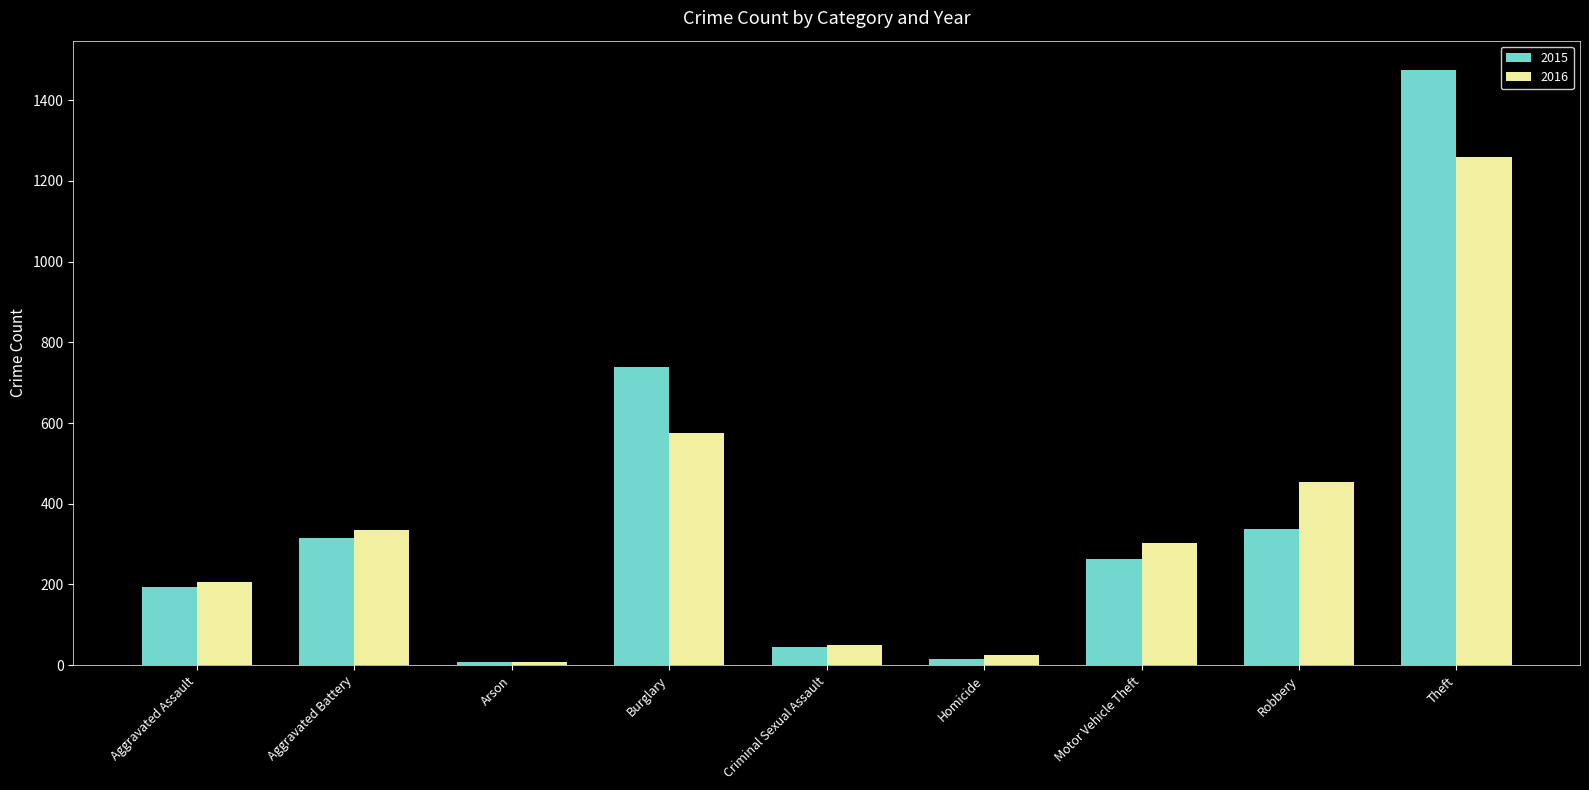

List the series in order of their overall mean, highest first.

2015, 2016